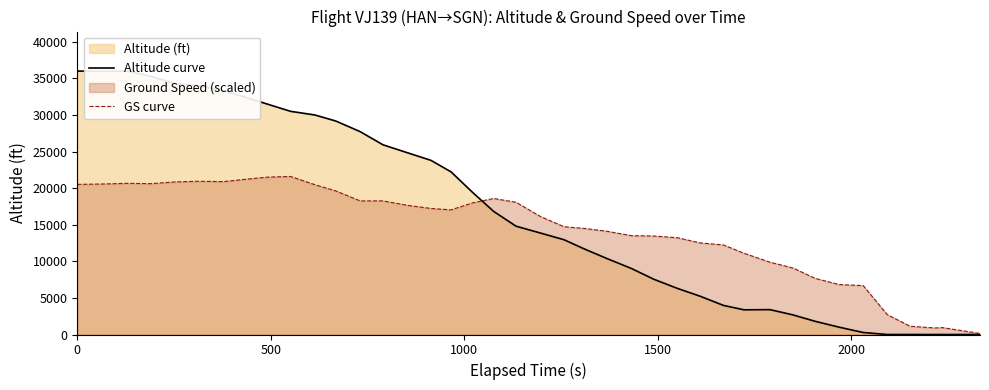

How many points are higher than both their immediate neighbors (excluding endpoints)?

2